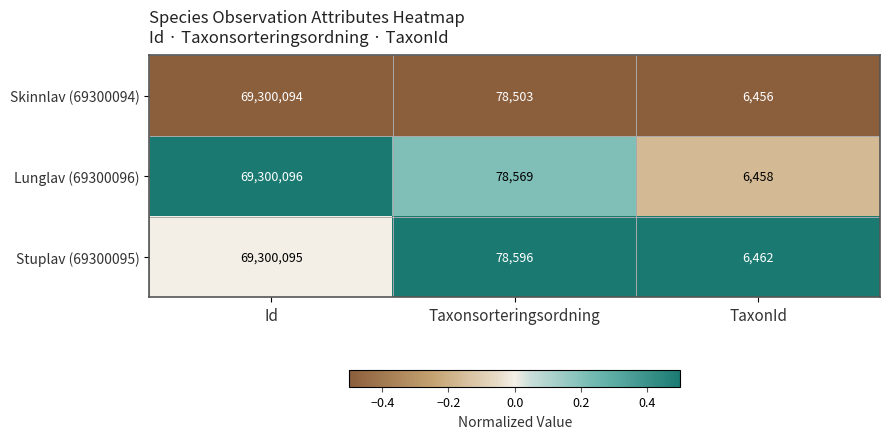

Where does the Lunglav (69300096) series first go above 78569?

Id